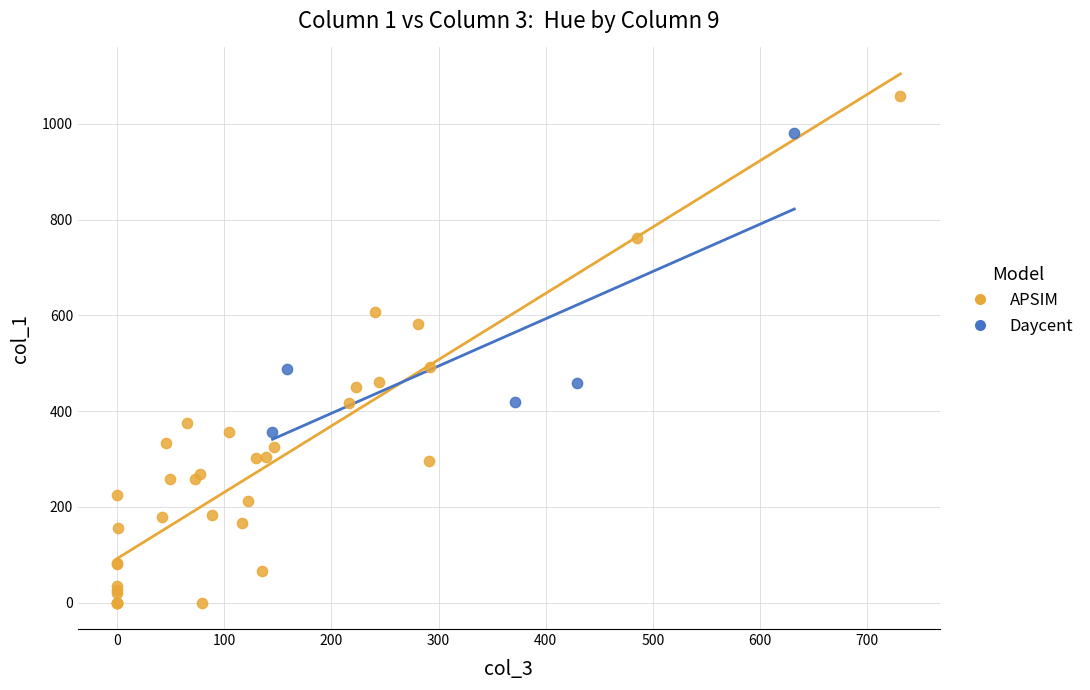

Which series reaches the maximum Y coordinate?

APSIM